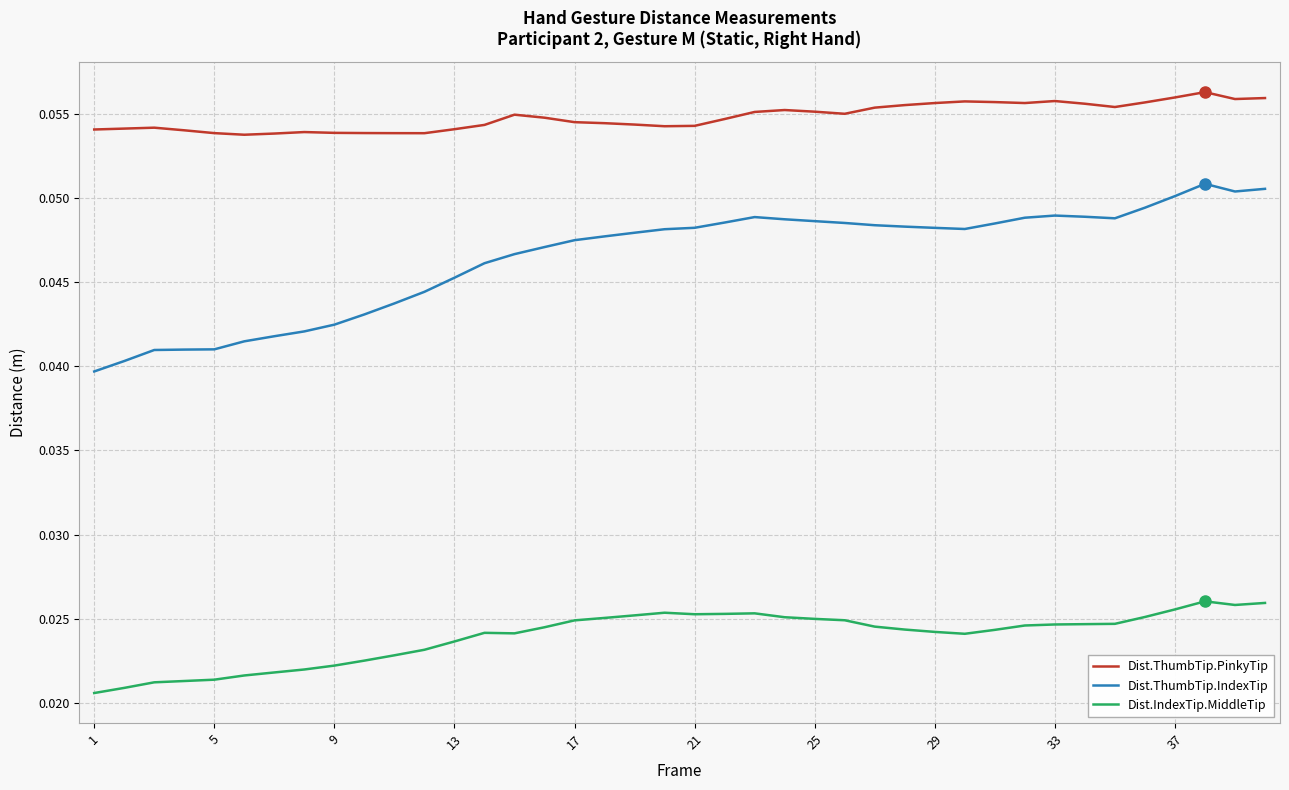

Which series has the largest range (max minus min)?

Dist.ThumbTip.IndexTip